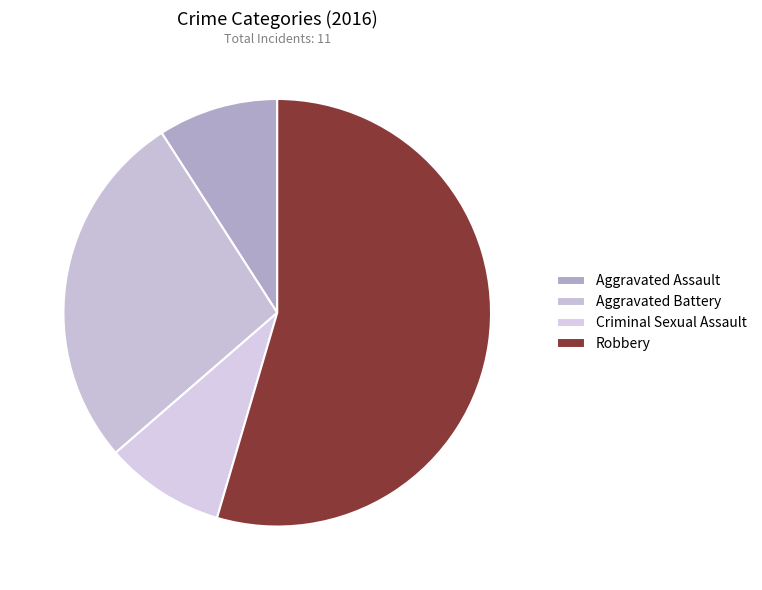

How many slices are in this pie chart?

4